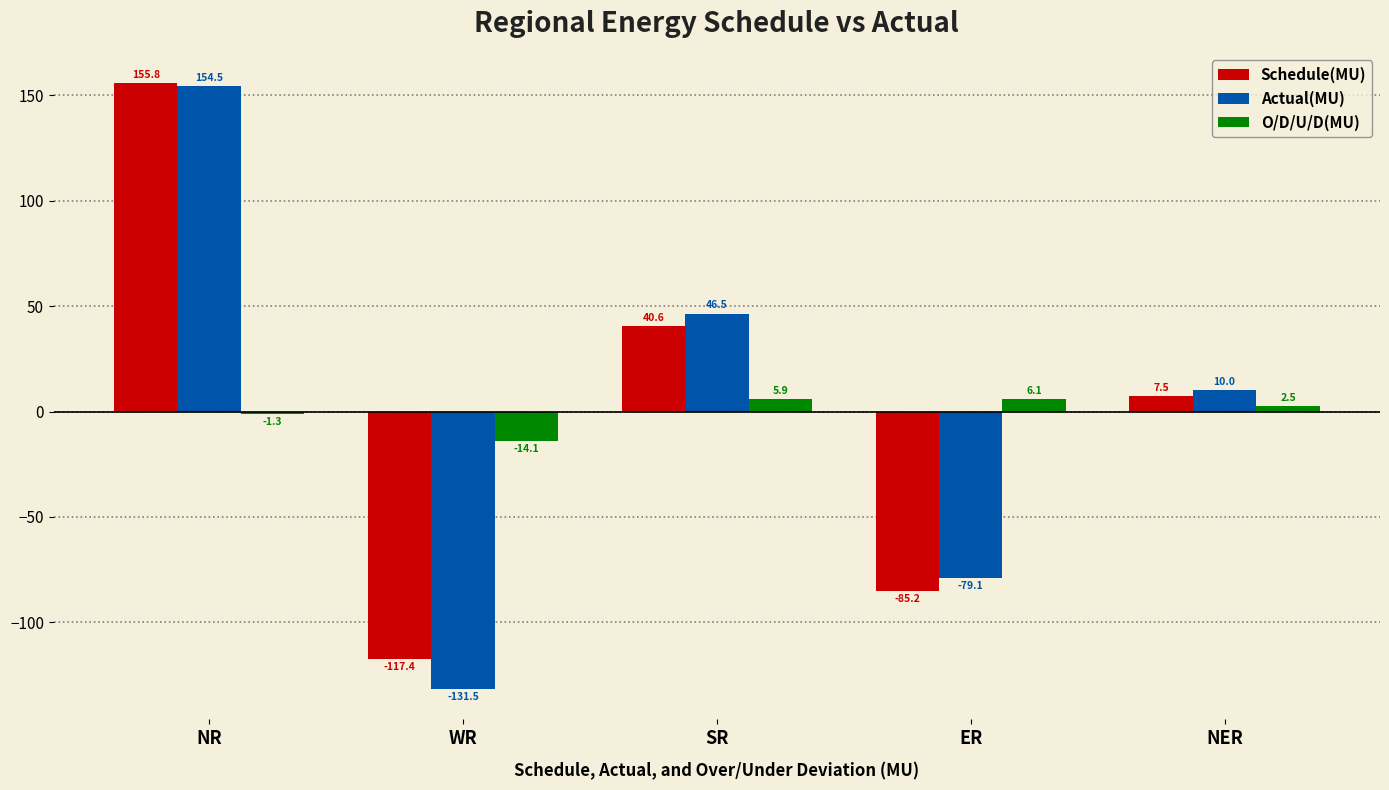

At which category does the chart reach its peak across all series?

NR